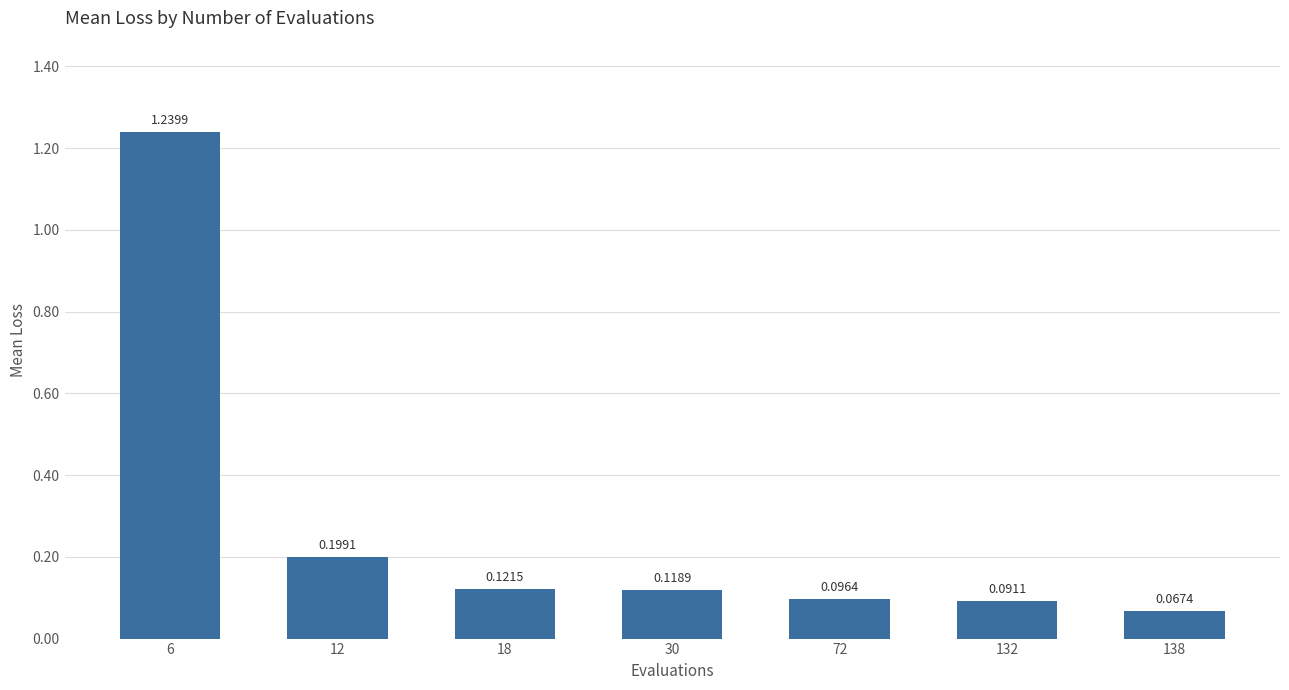

Rank the categories by value from lowest to highest.

138, 132, 72, 30, 18, 12, 6